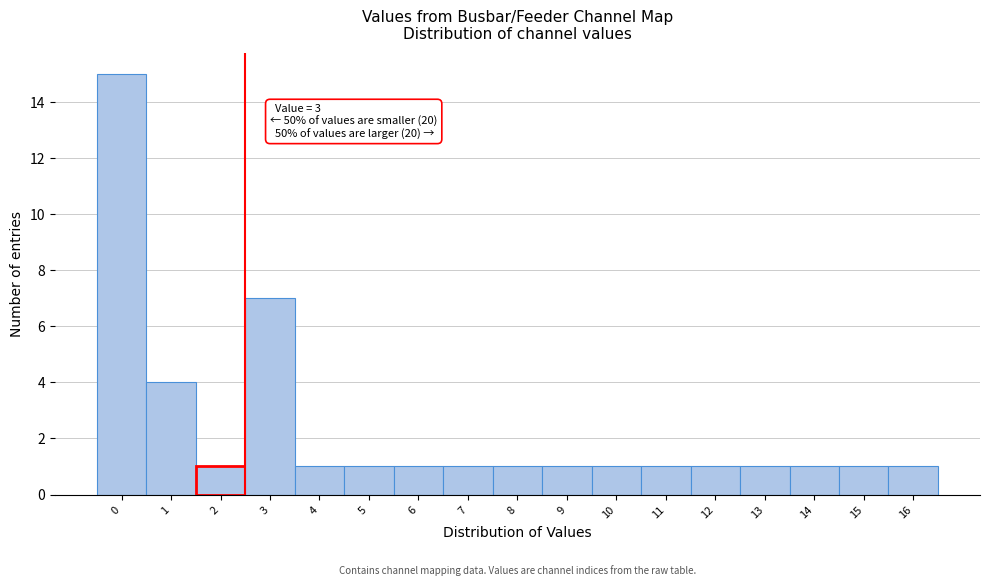

Reading left to right, transcribe all the data shown in this chart.

0=15	1=4	2=1	3=7	4=1	5=1	6=1	7=1	8=1	9=1	10=1	11=1	12=1	13=1	14=1	15=1	16=1